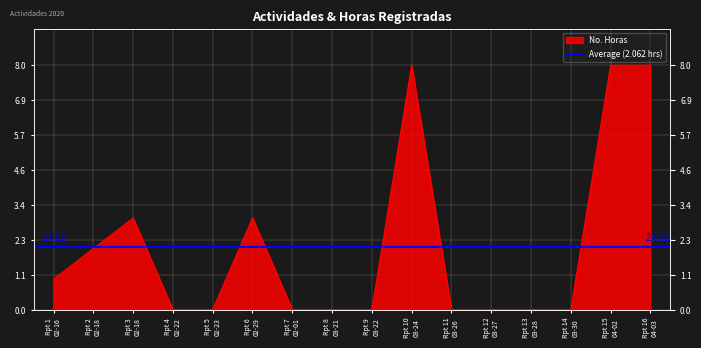

Reading left to right, list all the values displayed in this chart.

1	2	3	0	0	3	0	0	0	8	0	0	0	0	8	8